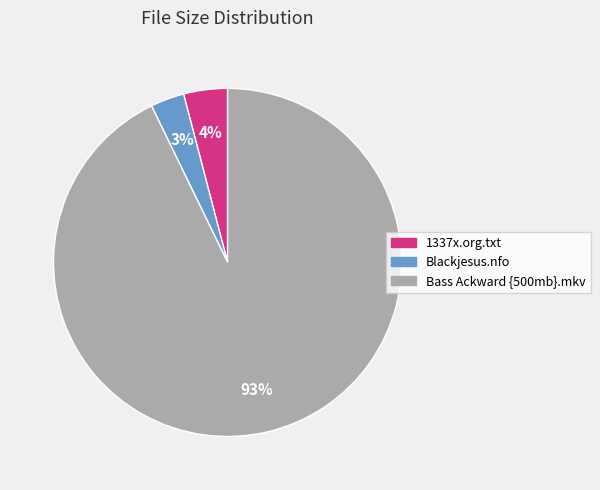

How many slices are in this pie chart?

3